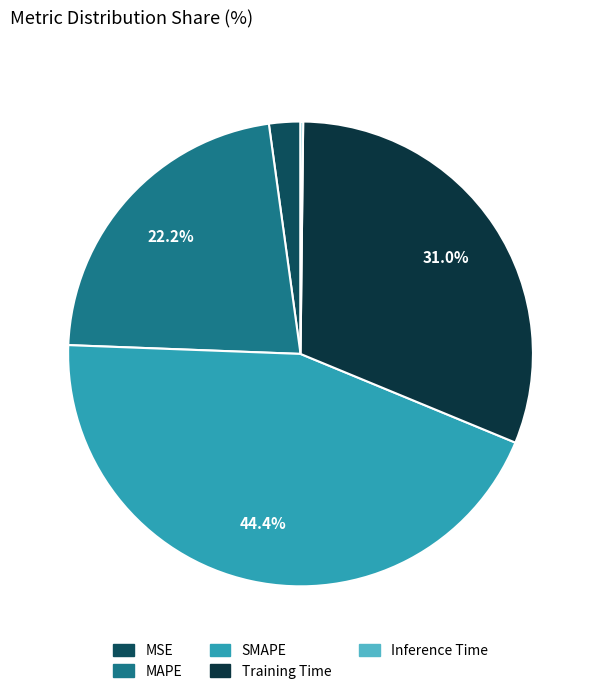

To the nearest percent, what is the combined percentage of Training Time and SMAPE?

75%